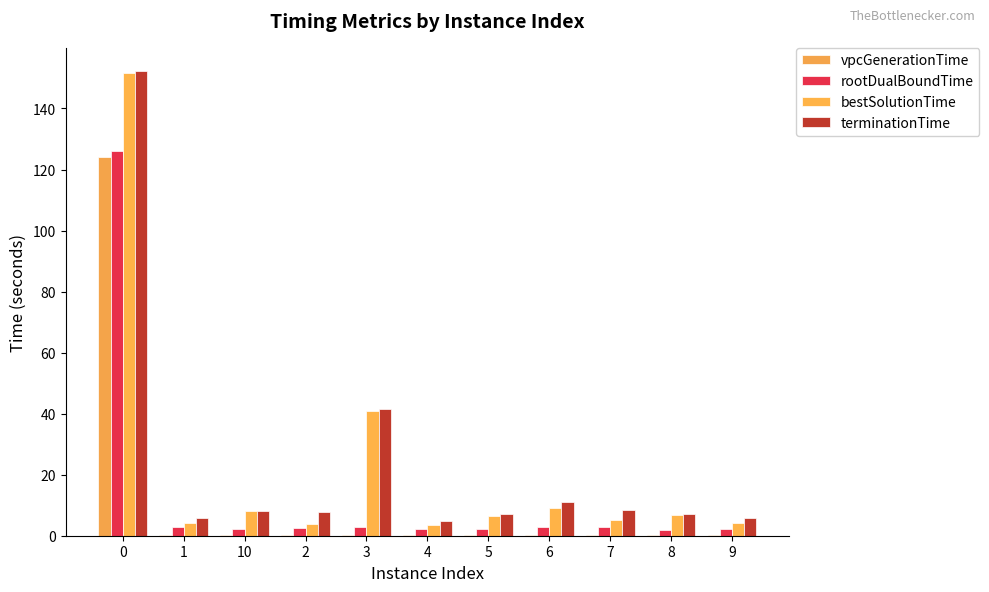

How many data points does each series have?

11